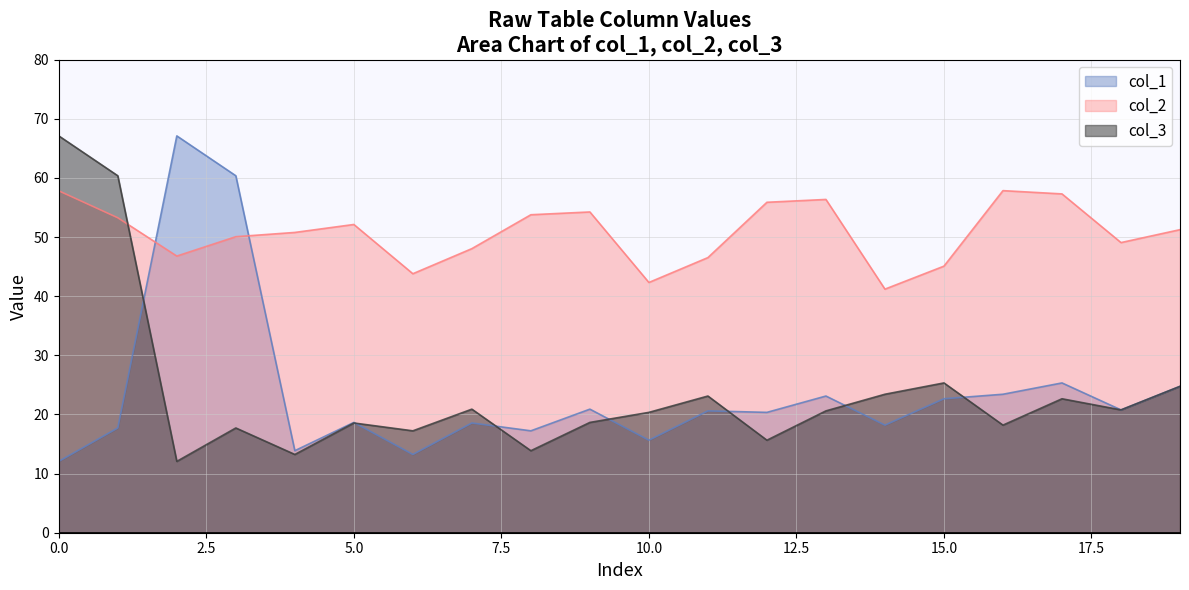

True or false: col_2 and col_4 intersect in this chart.

False